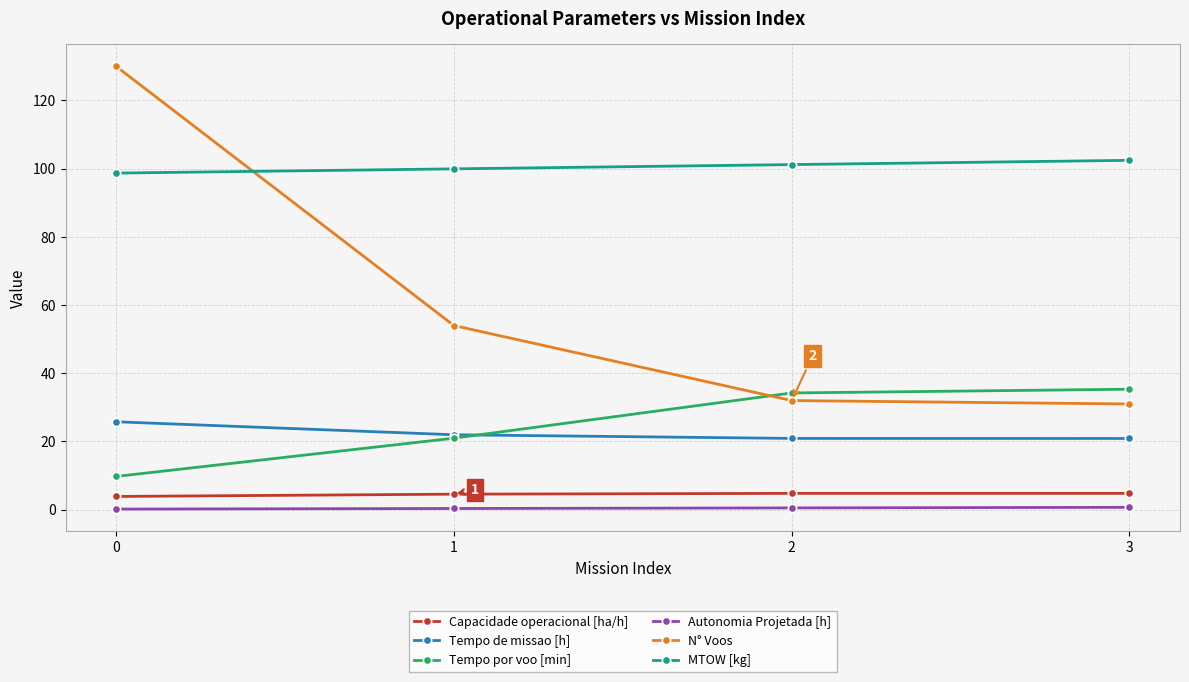

True or false: Tempo por voo [min] has a value of 34.2 at 2.

True